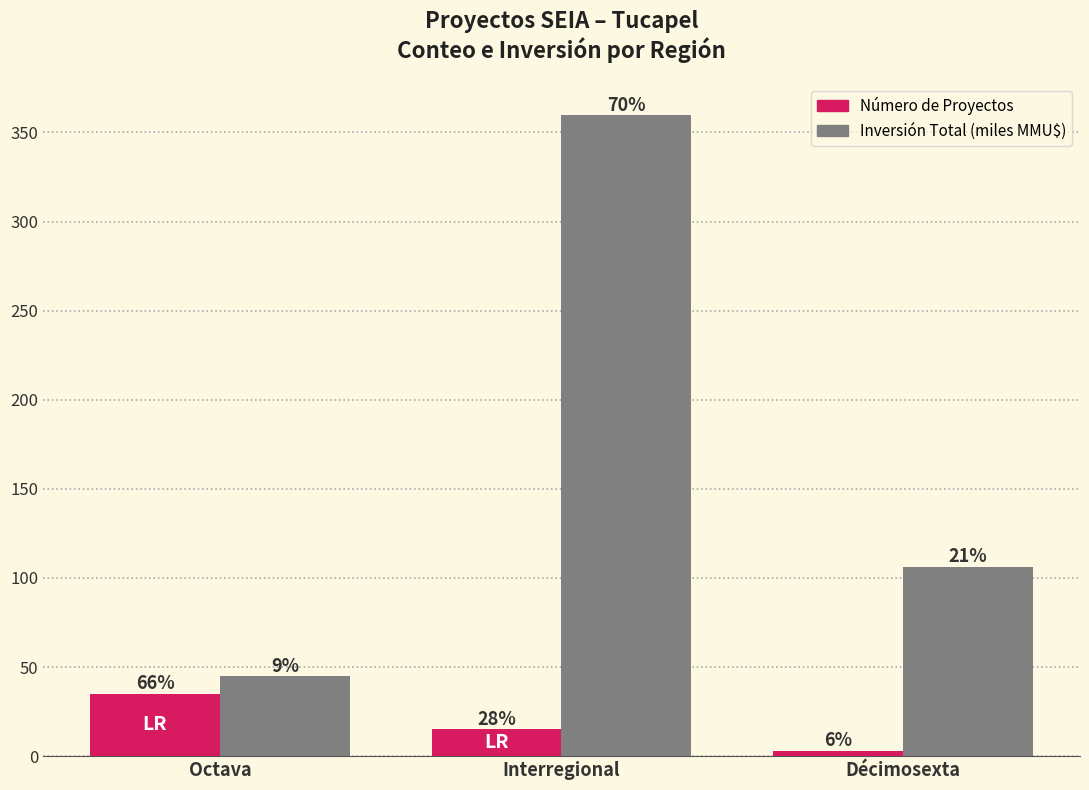

The Número de Proyectos series shows 3.0 at Décimosexta. True or false?

True